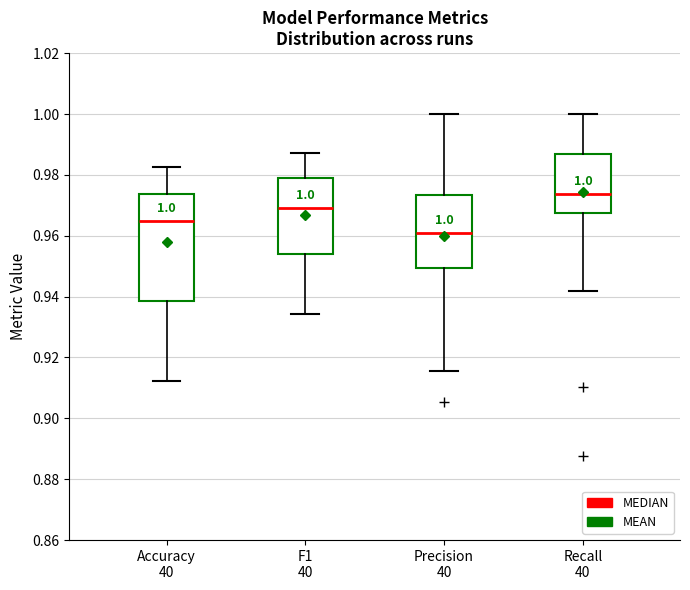

Which box has the highest median line?

Recall 40